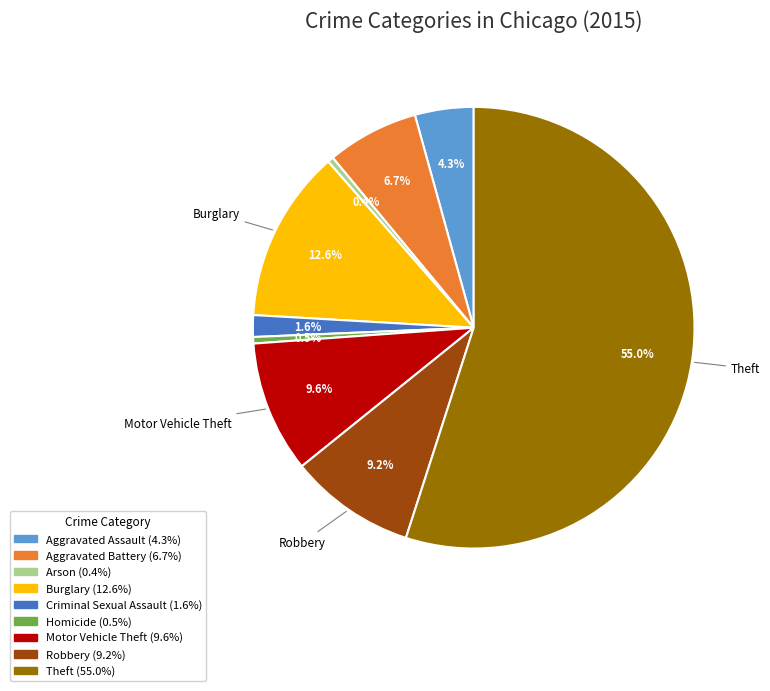

Is there a majority slice in this chart?

Yes